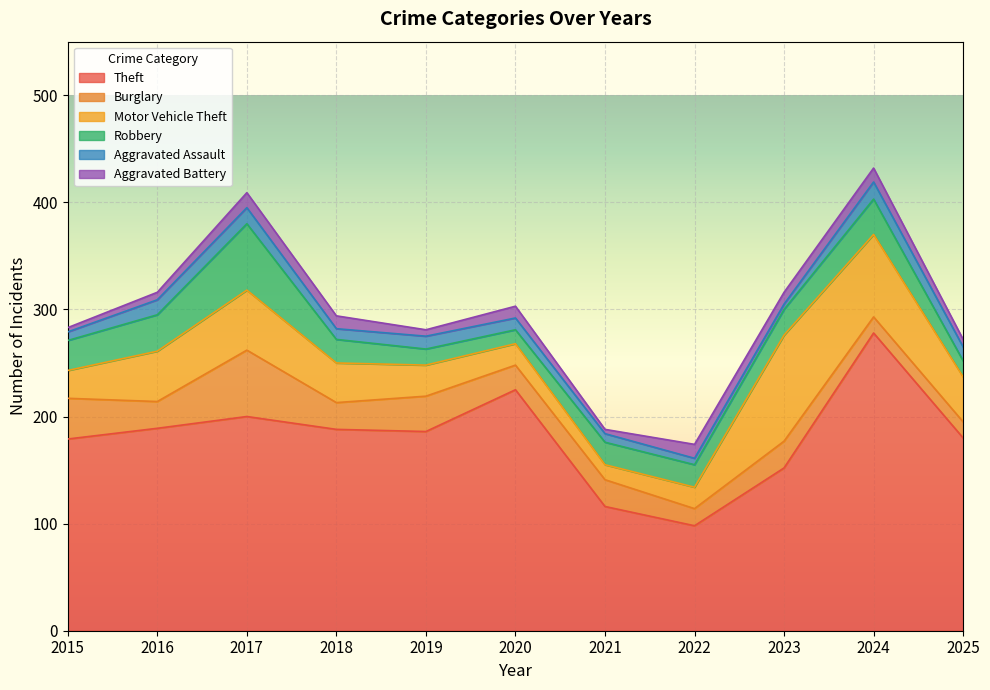

Reading left to right, transcribe all the data shown in this chart.

Theft: 2015=179	2016=189	2017=200	2018=188	2019=186	2020=225	2021=116	2022=98	2023=152	2024=278	2025=180
Burglary: 2015=38	2016=25	2017=62	2018=25	2019=33	2020=23	2021=25	2022=16	2023=25	2024=15	2025=15
Motor Vehicle Theft: 2015=26	2016=47	2017=56	2018=37	2019=29	2020=20	2021=14	2022=20	2023=99	2024=77	2025=42
Robbery: 2015=28	2016=34	2017=62	2018=22	2019=15	2020=13	2021=21	2022=21	2023=24	2024=33	2025=15
Aggravated Assault: 2015=8	2016=14	2017=15	2018=10	2019=12	2020=11	2021=8	2022=6	2023=5	2024=16	2025=13
Aggravated Battery: 2015=4	2016=7	2017=14	2018=12	2019=6	2020=11	2021=4	2022=13	2023=11	2024=13	2025=7